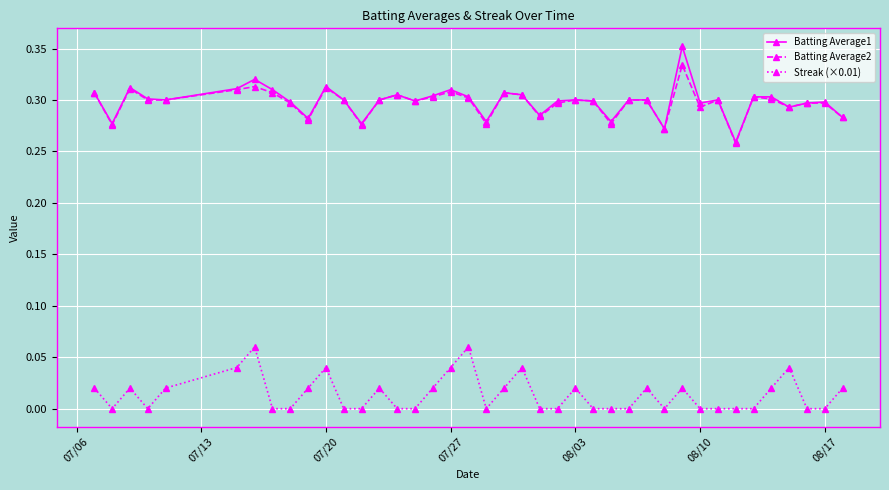

Rank the series by their maximum value, from highest to lowest.

Batting Average1, Batting Average2, Streak (×0.01)